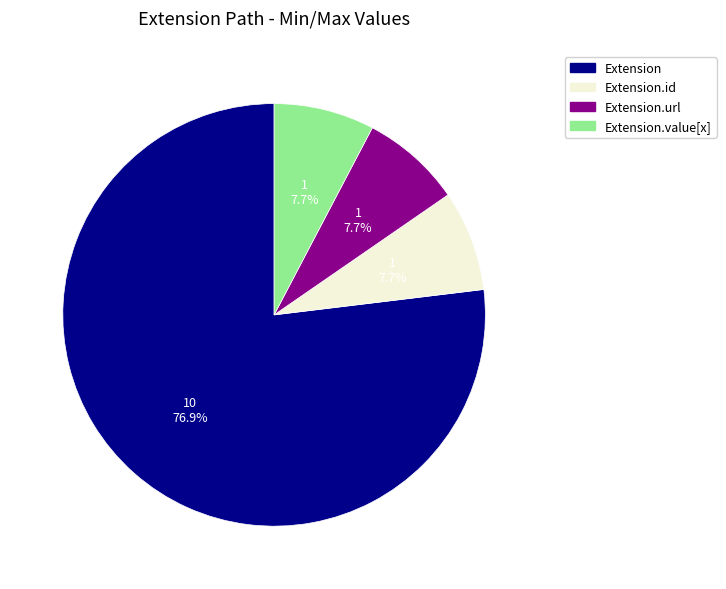

Does any single category account for the majority?

Yes